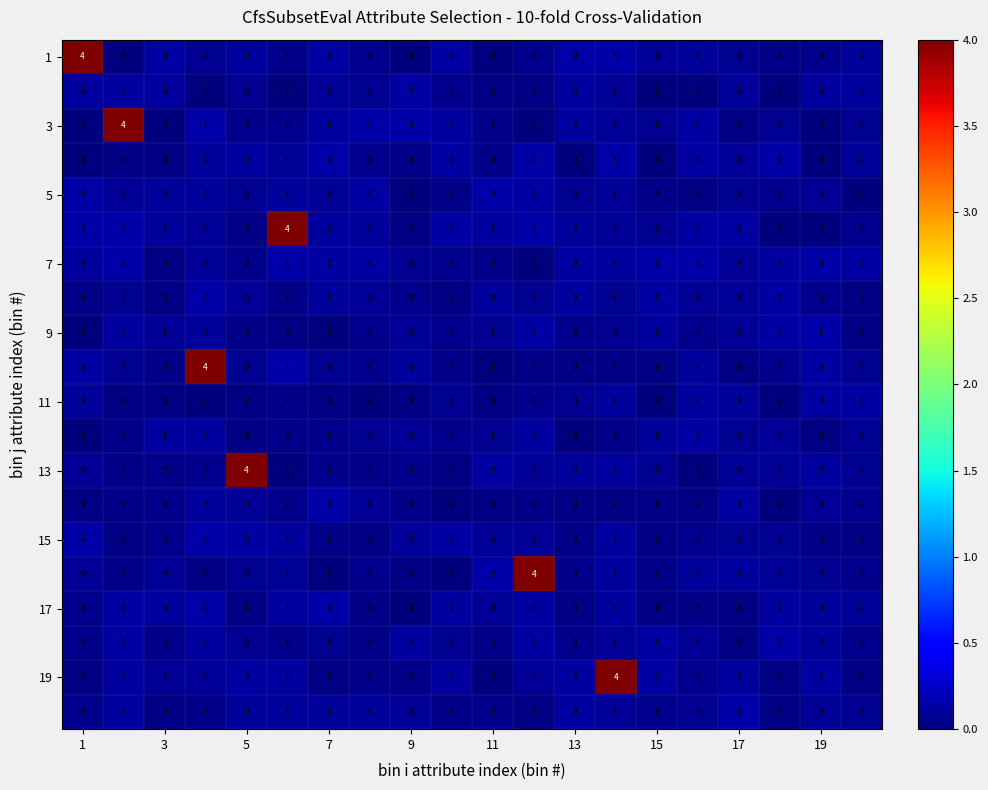

At how many categories does at least one series exceed 1?

7